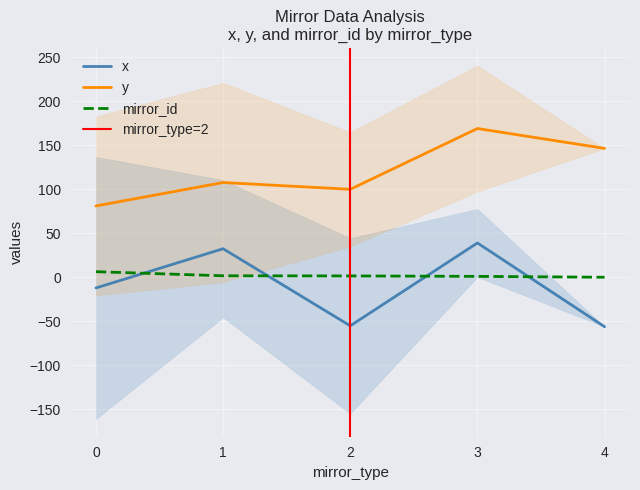

In y, how many points are higher than both neighbors (excluding endpoints)?

2